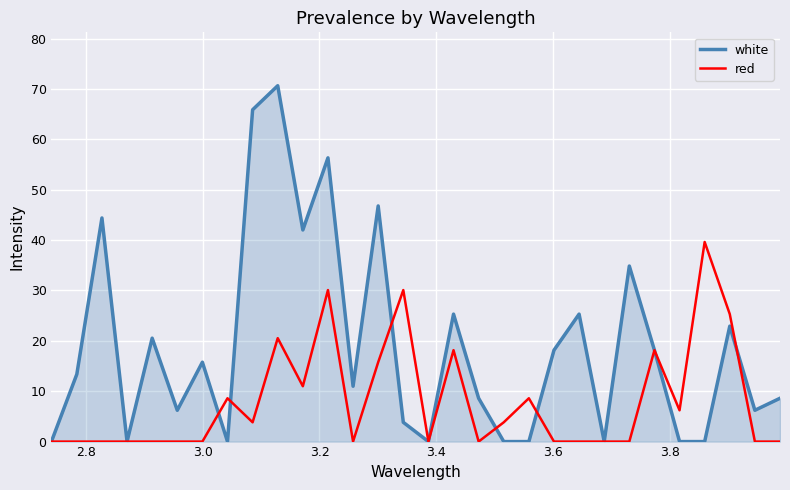

Which series has the widest spread of values?

white